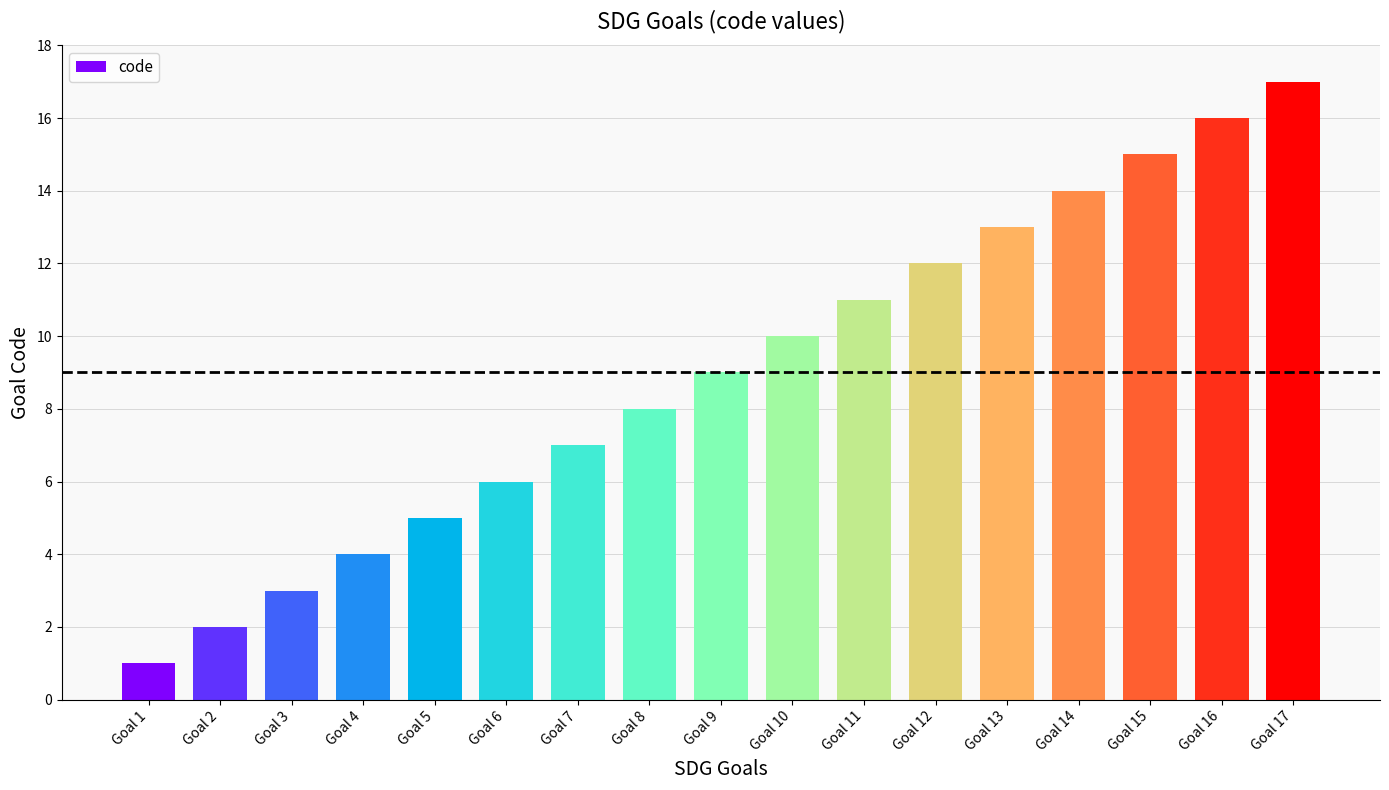

Read the value at Goal 13, to the nearest 5.

15